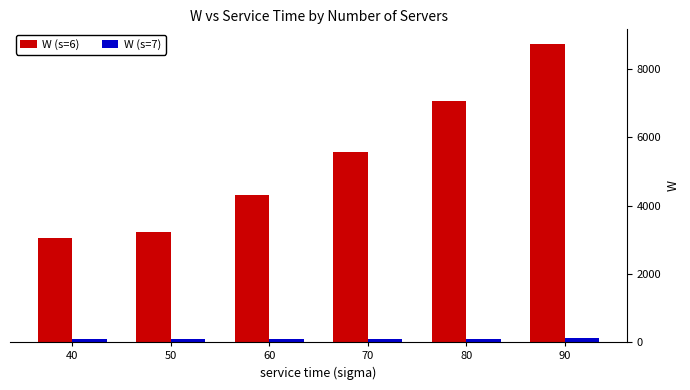

What is the sum of the W (s=6) values at 60 and 80?

11357.8